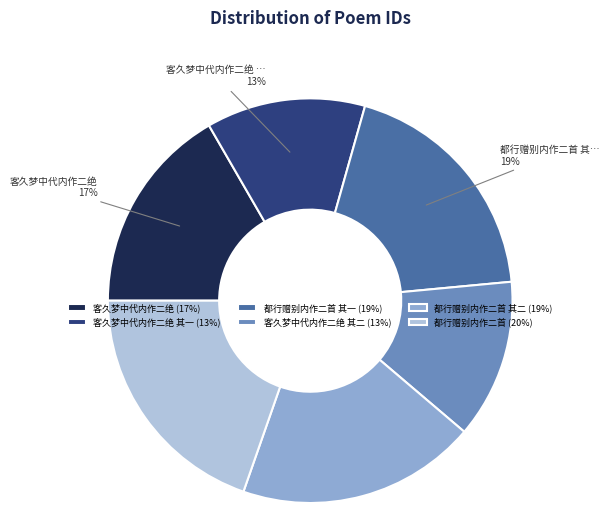

Which category has the biggest portion of the pie?

都行赠别内作二首 (20%)